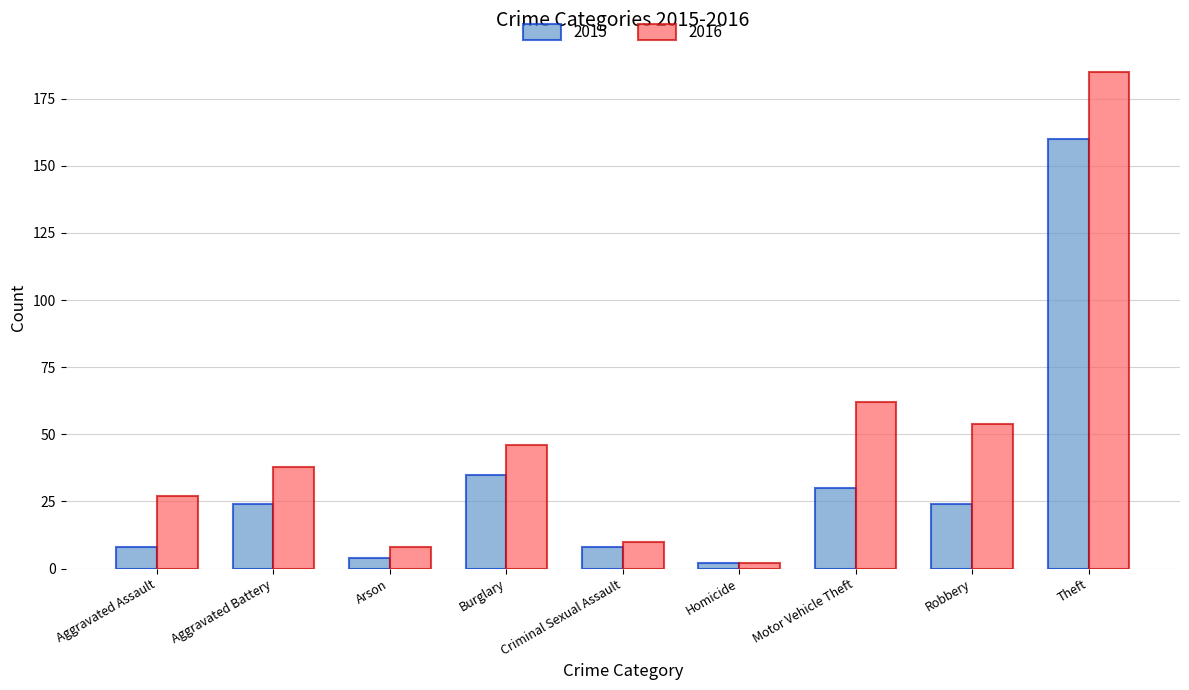

What position from the left is Theft?

9